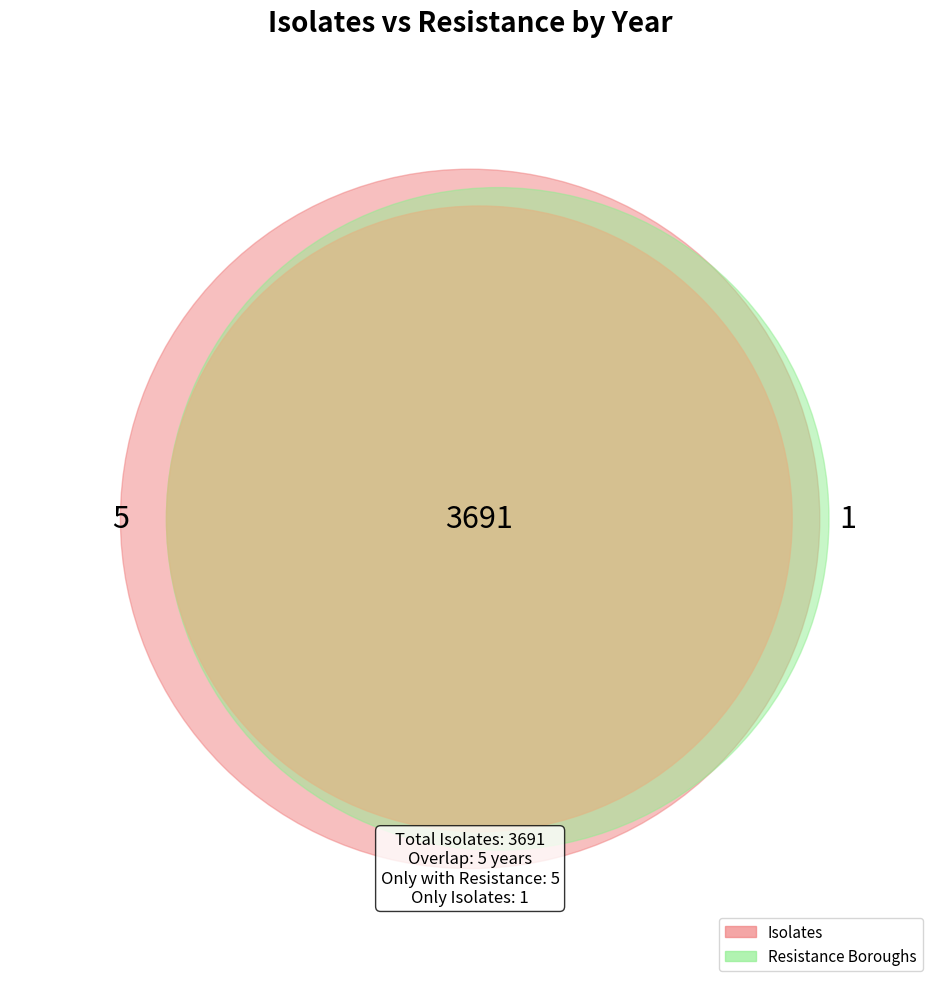

The resistance slice represents 6% of the pie. True or false?

True